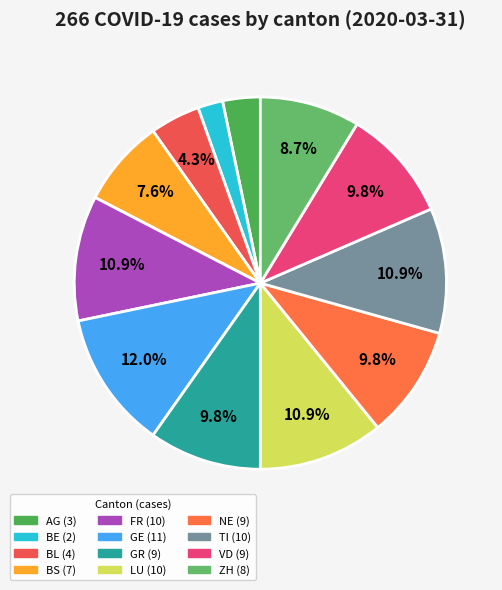

Rank the categories by value from lowest to highest.

BE, AG, BL, BS, ZH, GR, NE, VD, FR, LU, TI, GE